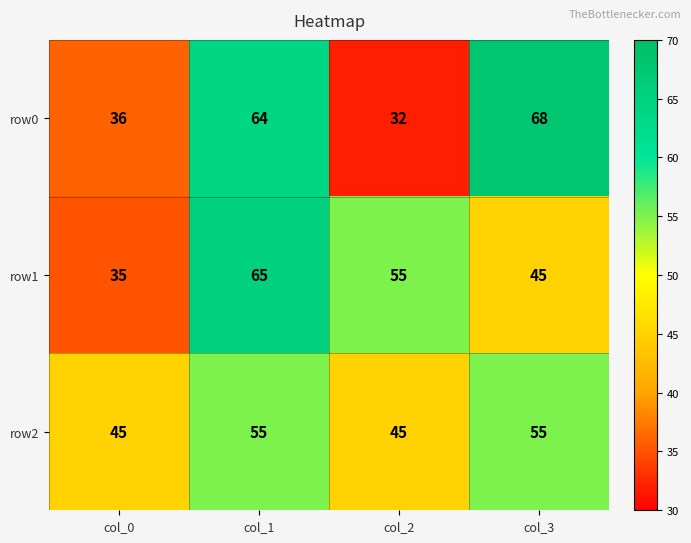

Rank the series at col_3 from highest to lowest value.

row0, row2, row1